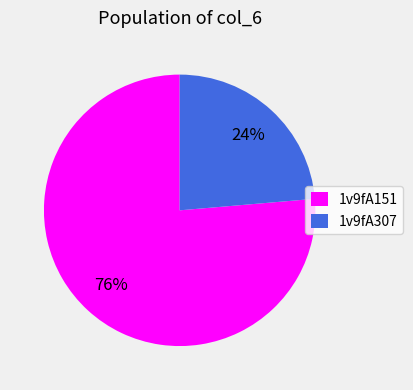

Combined, do 1v9fA307 and 1v9fA151 account for over 50%?

Yes